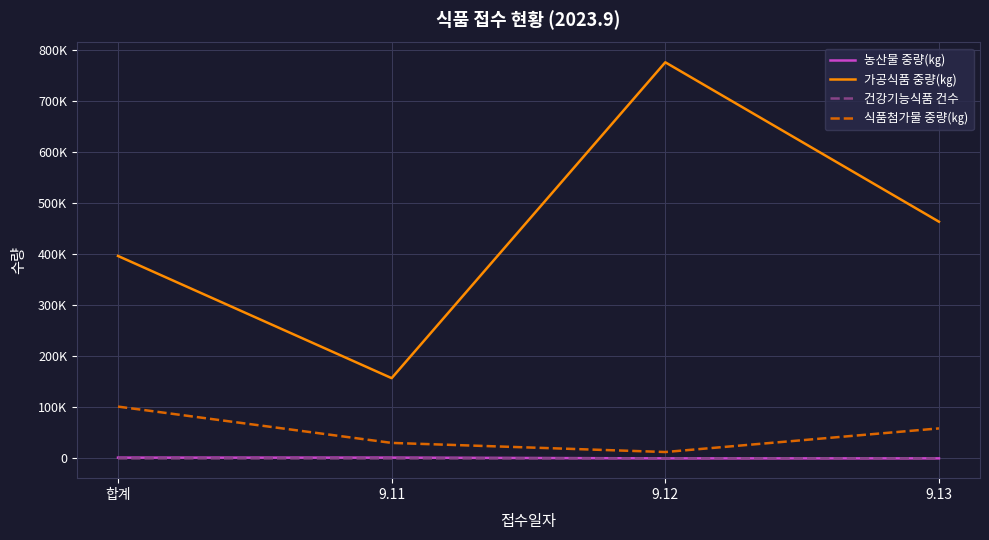

What are all the series names shown in the legend?

농산물 중량(㎏), 가공식품 중량(㎏), 건강기능식품 건수, 식품첨가물 중량(㎏)